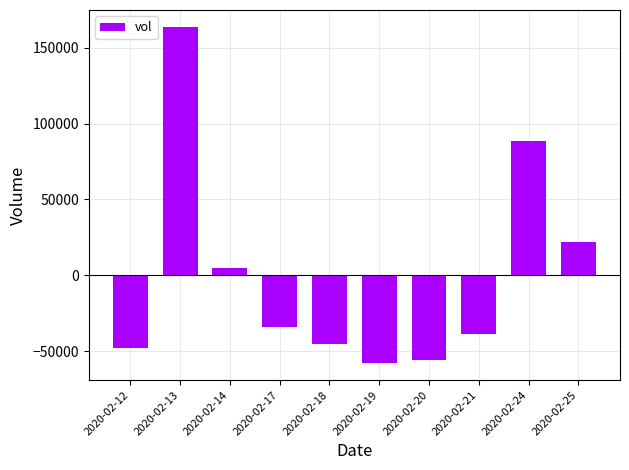

Rank the categories by value from highest to lowest.

2020-02-13, 2020-02-24, 2020-02-25, 2020-02-14, 2020-02-17, 2020-02-21, 2020-02-18, 2020-02-12, 2020-02-20, 2020-02-19